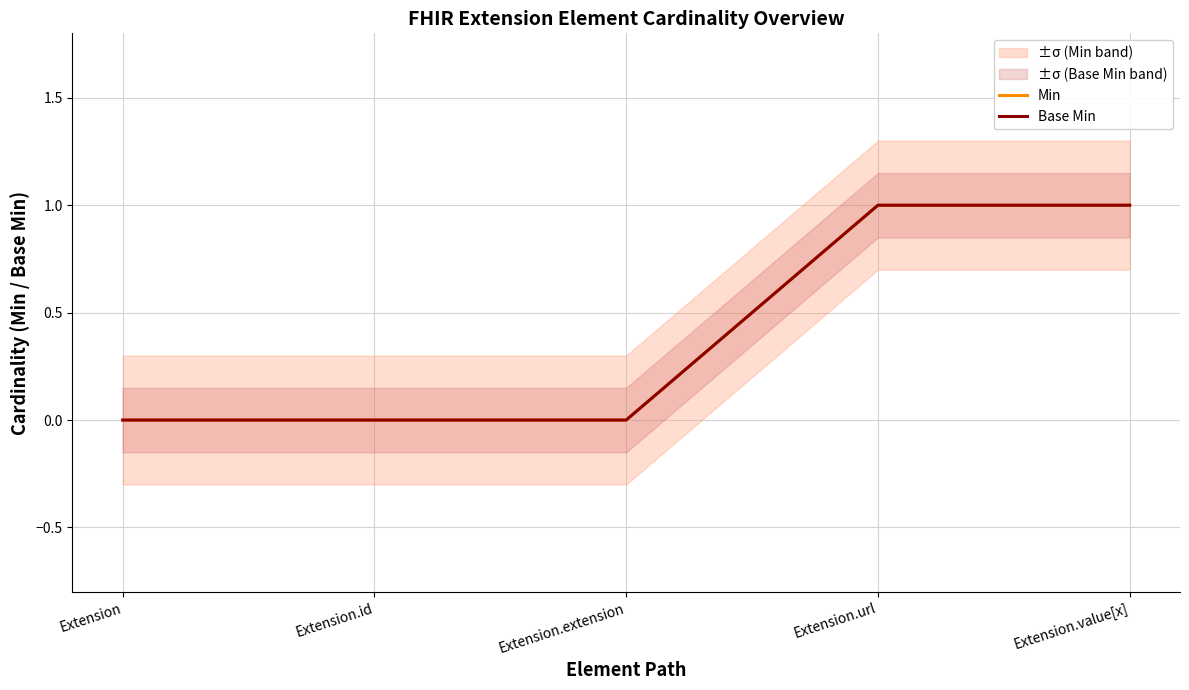

Reading left to right, list all the values displayed in this chart.

Min: Extension=0	Extension.id=0	Extension.extension=0	Extension.url=1	Extension.value[x]=1
Base Min: Extension=0	Extension.id=0	Extension.extension=0	Extension.url=1	Extension.value[x]=1